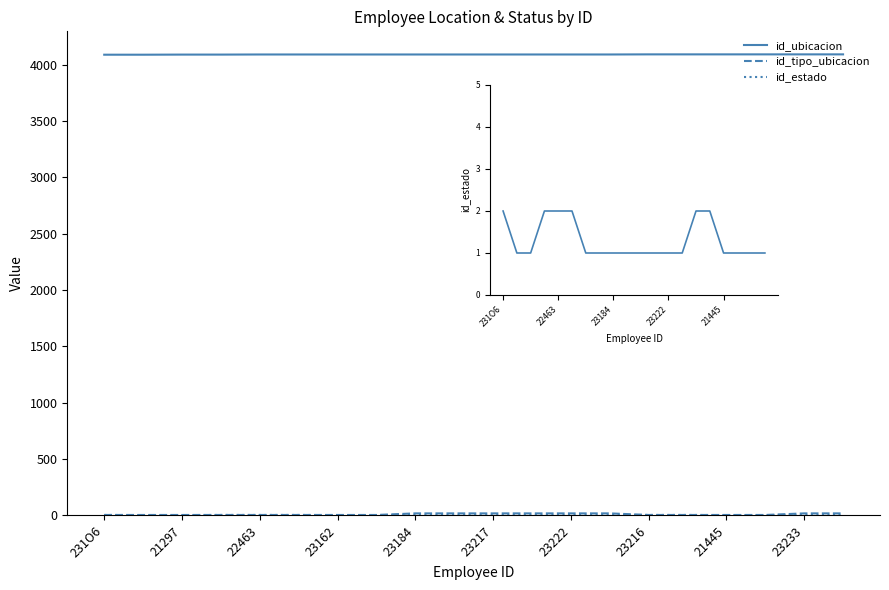

Which series has the largest range (max minus min)?

id_tipo_ubicacion